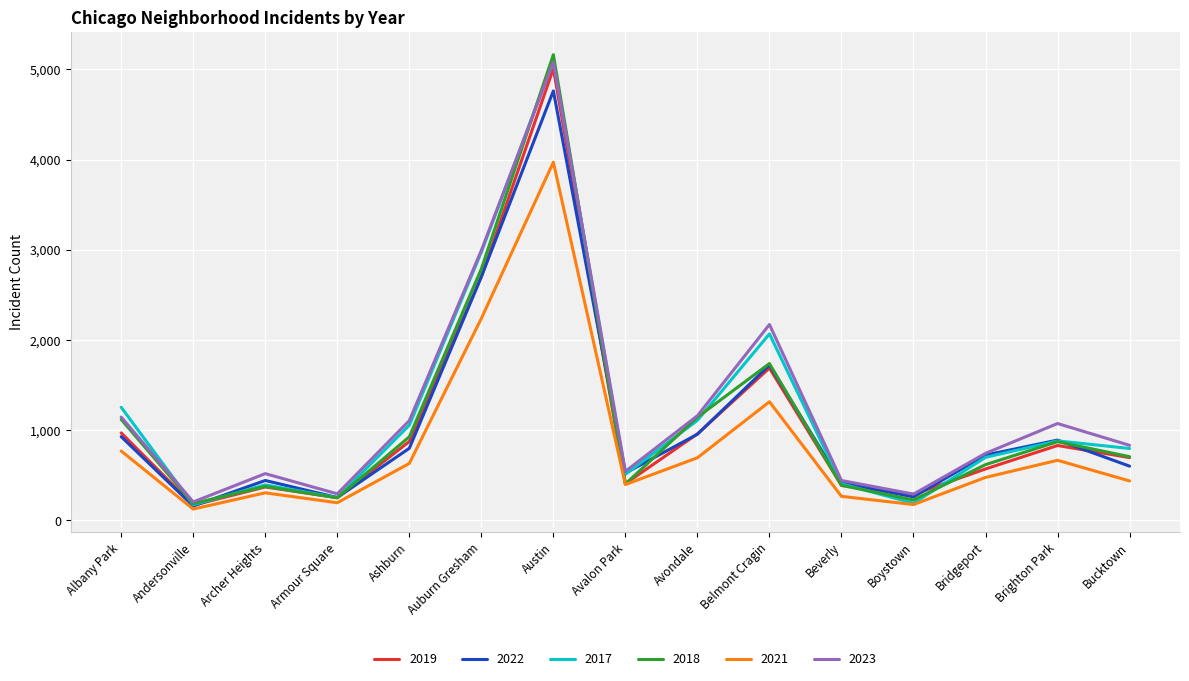

Is it true that 2021 equals 294 at Belmont Cragin?

False